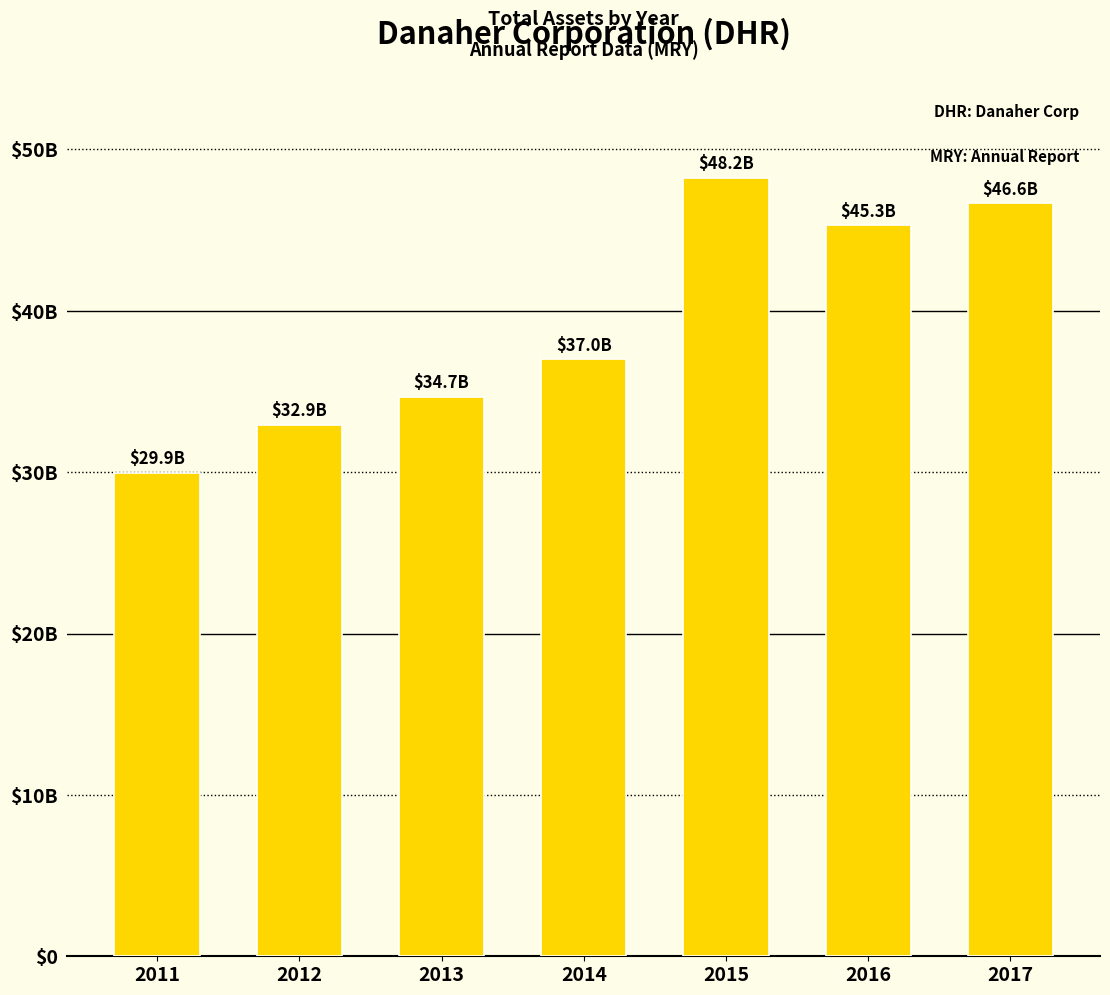

Reading right to left, extract all data points from this chart.

46648600000	45295300000	48222200000	36991700000	34672200000	32941000000	29949500000